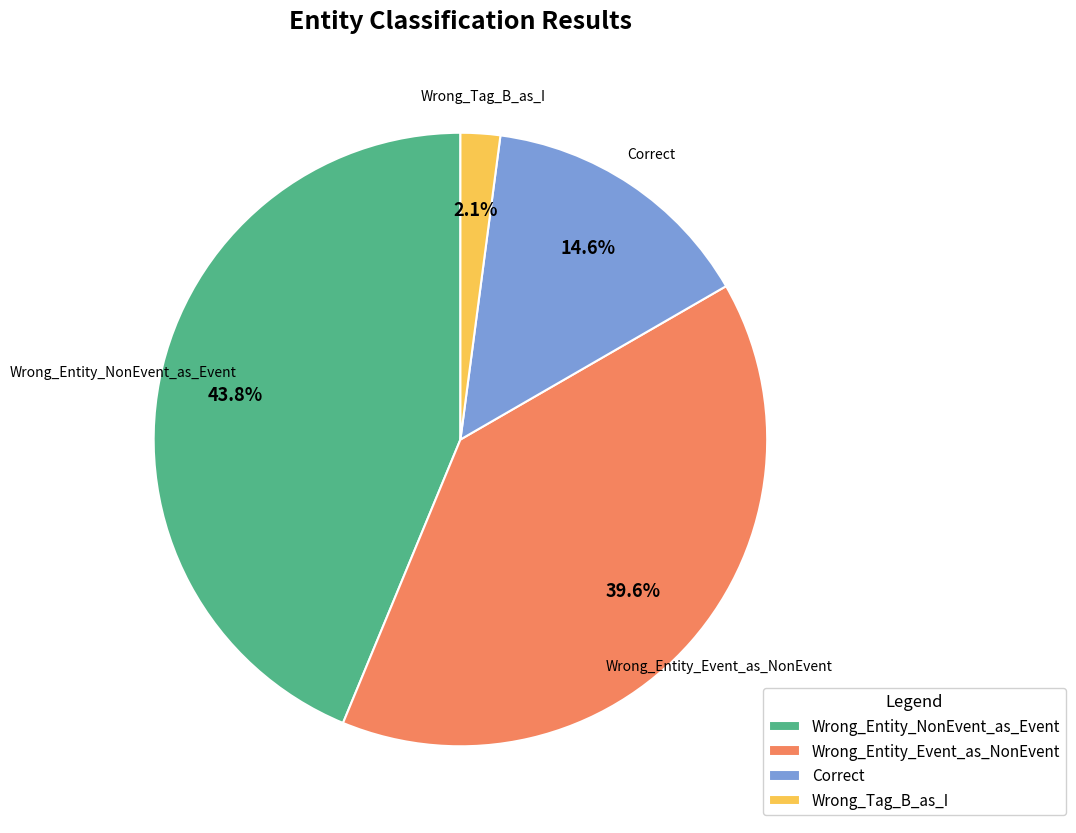

Which has a higher value, Wrong_Tag_B_as_I or Correct?

Correct